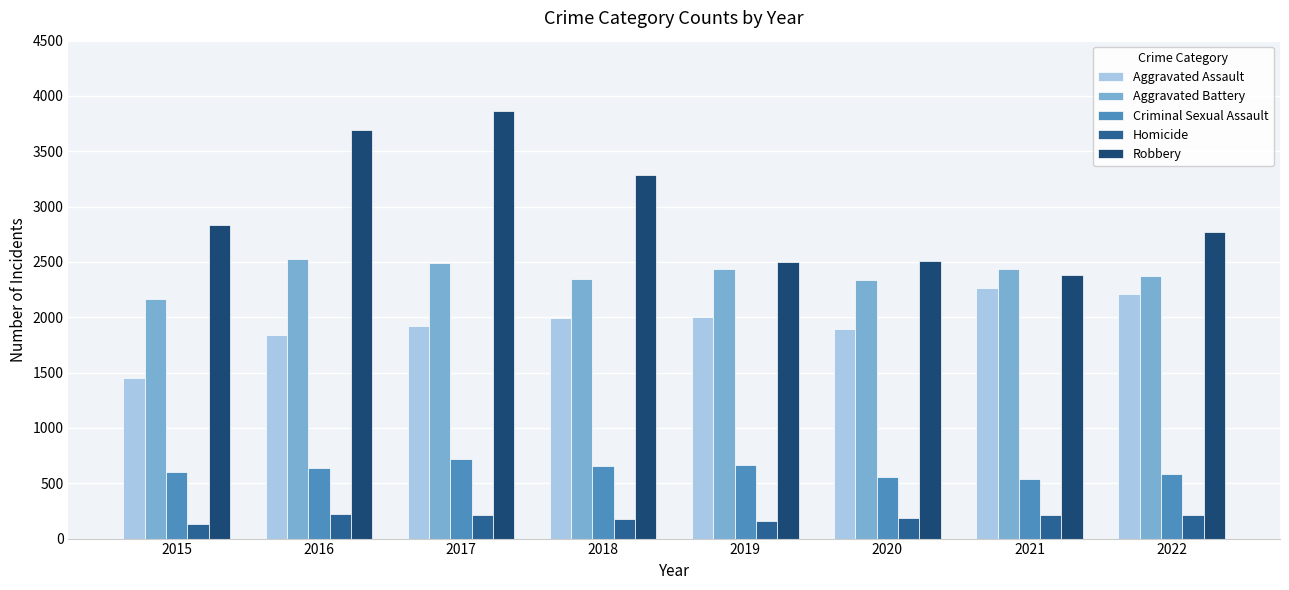

True or false: Homicide has a value of 136 at 2015.

True